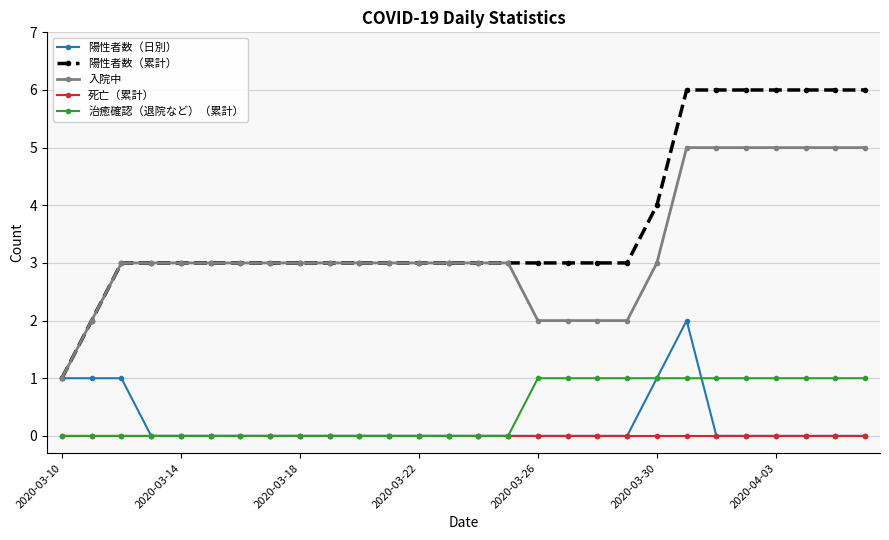

What is the greatest value displayed?

6